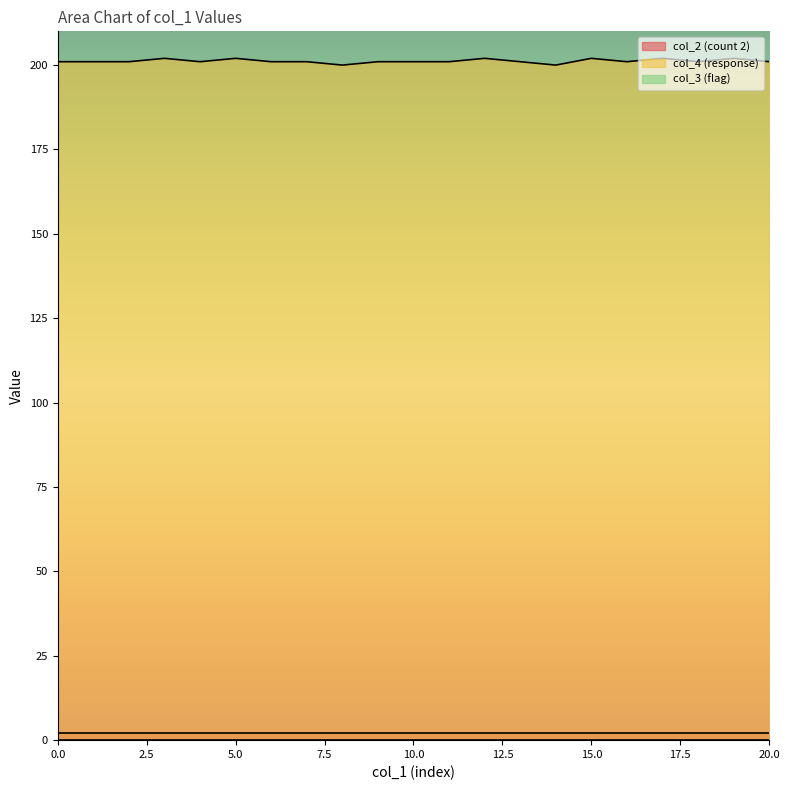

True or false: col_3 (flag) and col_2 (count 2) intersect in this chart.

False